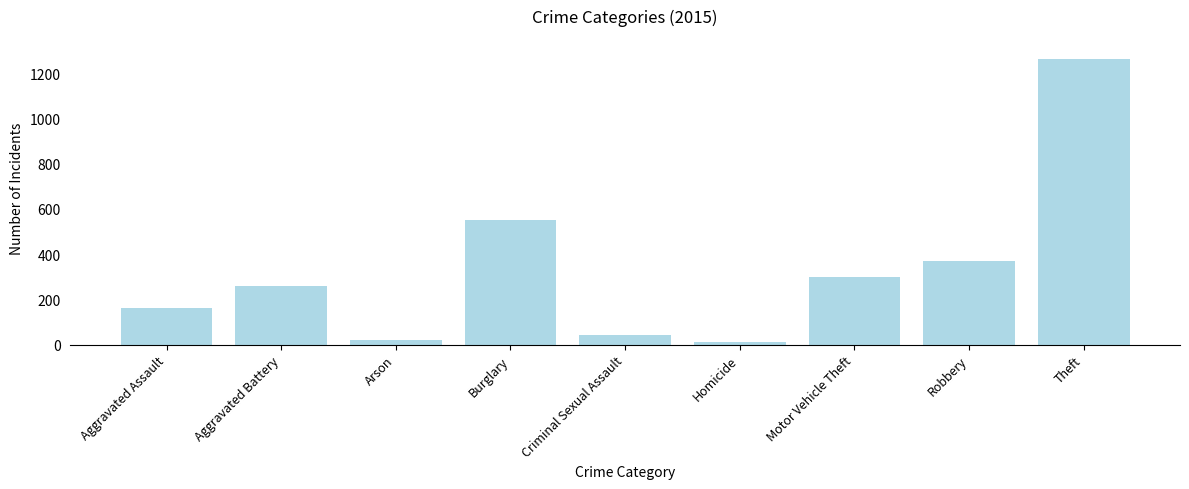

What is the difference between the second highest and second lowest values?

530